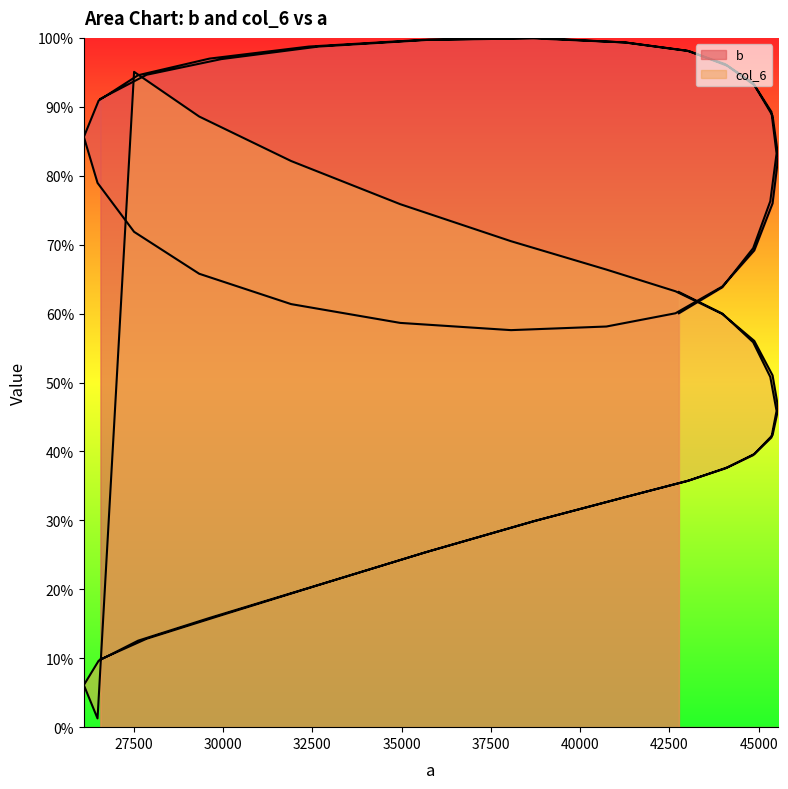

What is the label of the 20th point from the right?

29328